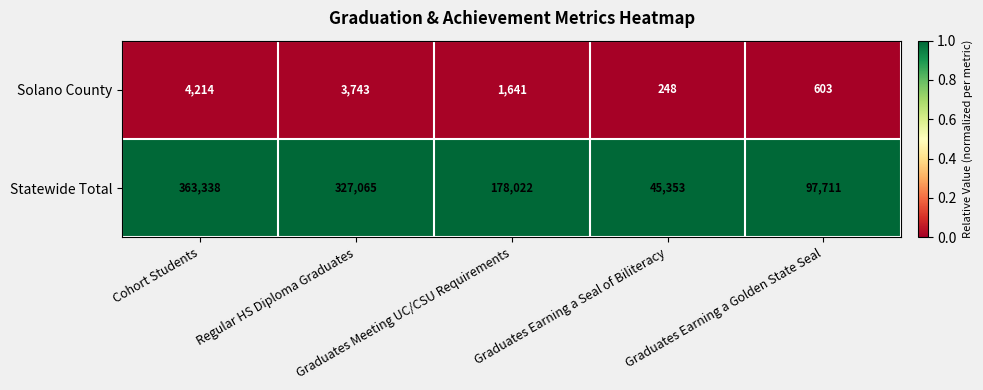

List the series in order of their overall mean, lowest first.

Solano County, Statewide Total